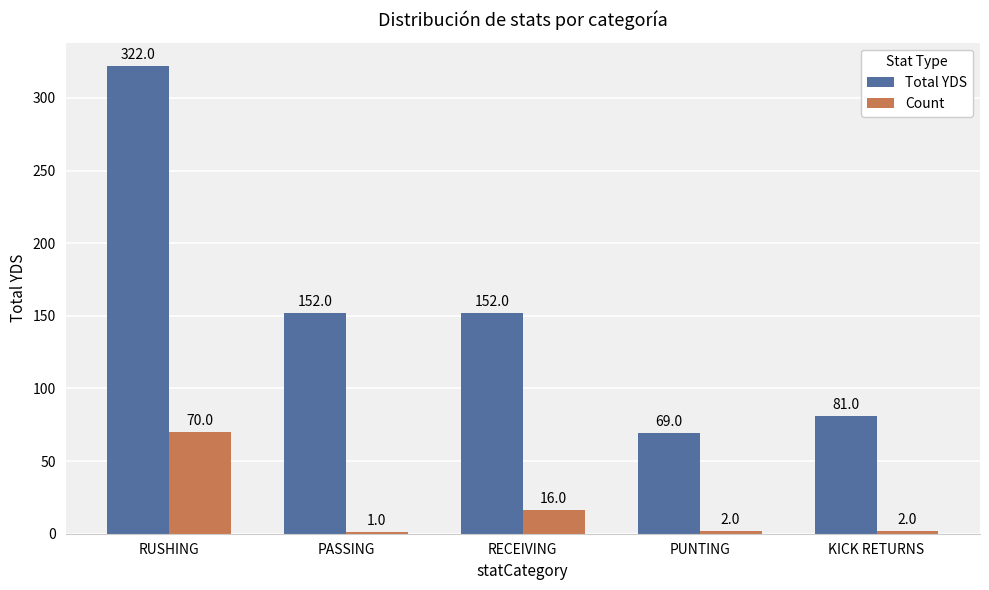

What is the total value across all series at RECEIVING?

168